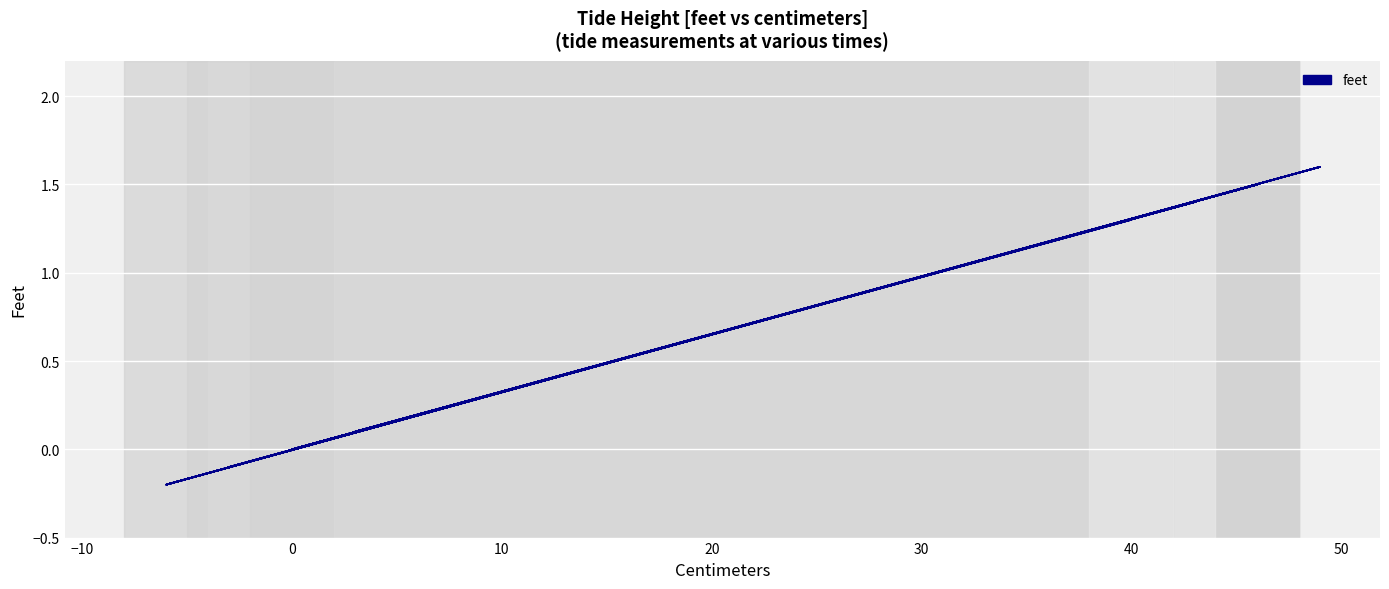

How many negative values are there?

9